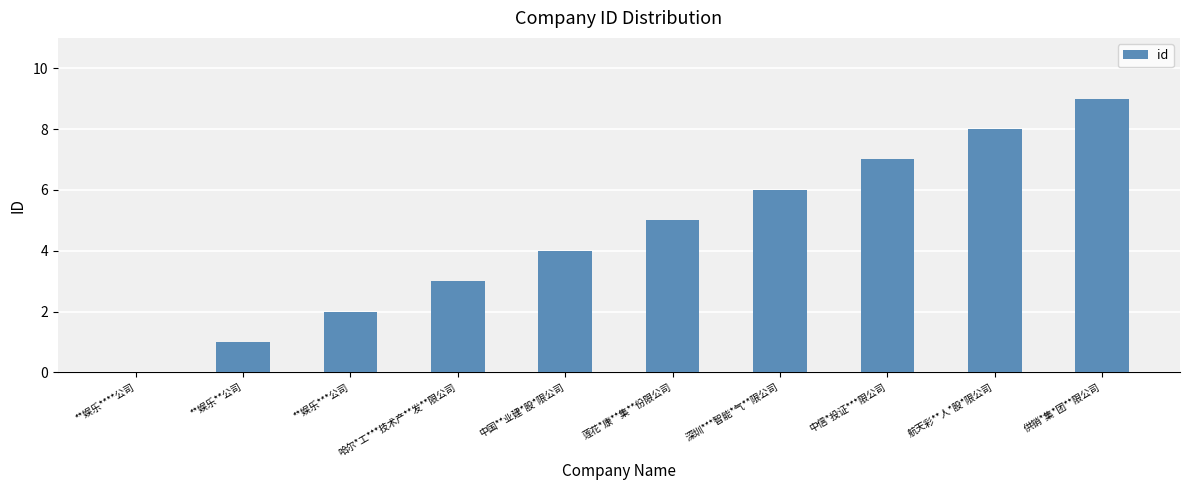

What is the difference between the values at 供销*集*团**限公司 and **娱乐***公司?

7